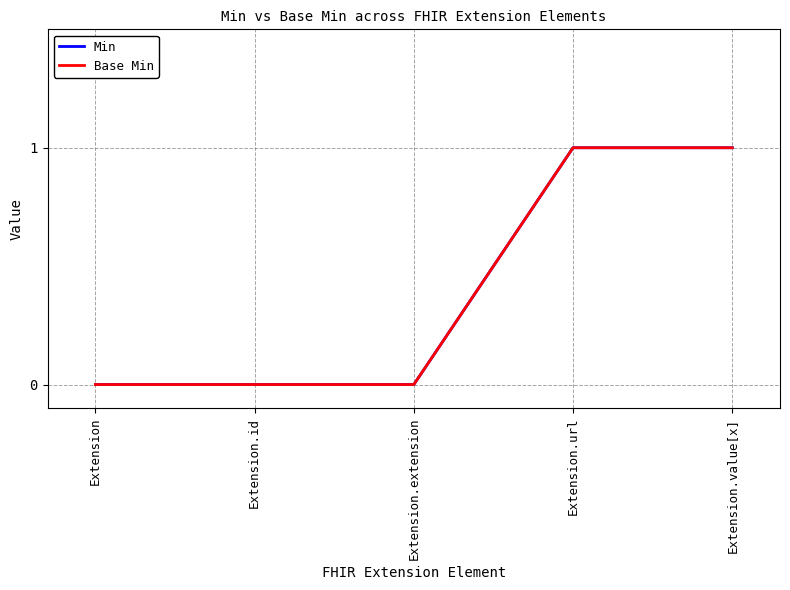

Does the chart have visible grid lines?

Yes